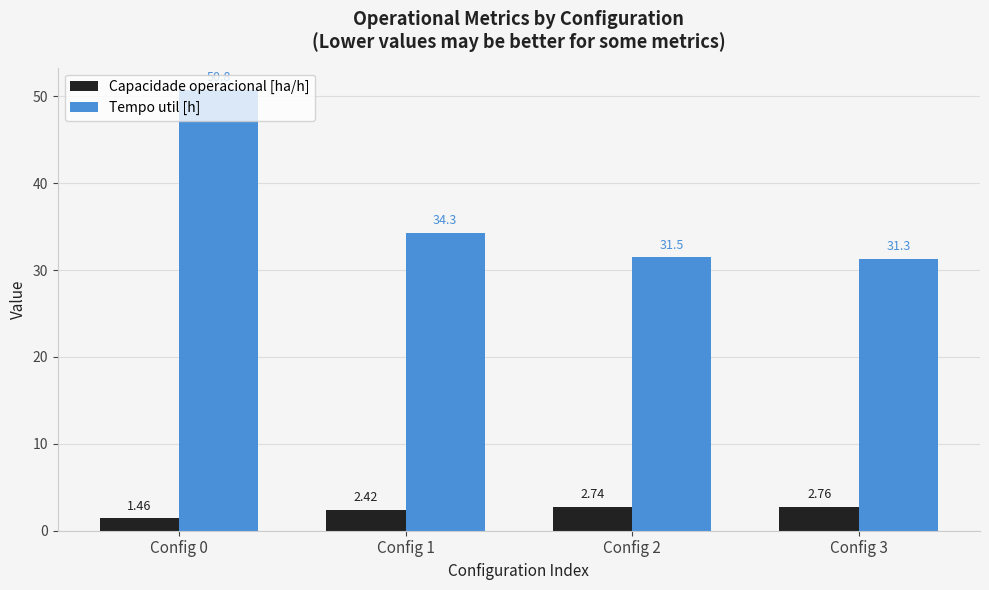

What is the difference between the second highest and second lowest values in the Capacidade operacional [ha/h] series?

0.3